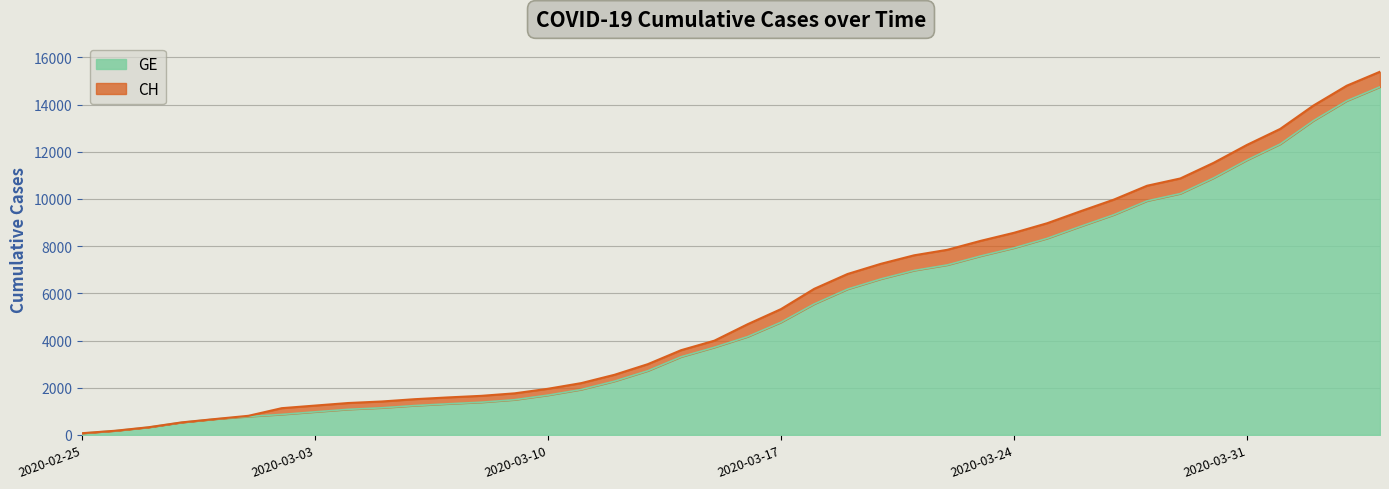

Reading left to right, list all the values displayed in this chart.

GE: 2020-02-25=72	2020-02-26=177	2020-02-27=325	2020-02-28=532	2020-02-29=673	2020-03-01=780	2020-03-02=868	2020-03-03=977	2020-03-04=1084	2020-03-05=1148	2020-03-06=1243	2020-03-07=1318	2020-03-08=1385	2020-03-09=1491	2020-03-10=1684	2020-03-11=1924	2020-03-12=2277	2020-03-13=2717	2020-03-14=3309	2020-03-15=3712	2020-03-16=4164	2020-03-17=4773	2020-03-18=5548	2020-03-19=6176	2020-03-20=6607	2020-03-21=6968	2020-03-22=7202	2020-03-23=7581	2020-03-24=7922	2020-03-25=8328	2020-03-26=8835	2020-03-27=9327	2020-03-28=9916	2020-03-29=10225	2020-03-30=10887	2020-03-31=11645	2020-04-01=12323	2020-04-02=13315	2020-04-03=14155	2020-04-04=14748
CH: 2020-02-25=72	2020-02-26=177	2020-02-27=325	2020-02-28=532	2020-02-29=673	2020-03-01=810	2020-03-02=1133	2020-03-03=1243	2020-03-04=1352	2020-03-05=1416	2020-03-06=1514	2020-03-07=1589	2020-03-08=1656	2020-03-09=1762	2020-03-10=1955	2020-03-11=2195	2020-03-12=2548	2020-03-13=2998	2020-03-14=3590	2020-03-15=3993	2020-03-16=4691	2020-03-17=5330	2020-03-18=6190	2020-03-19=6818	2020-03-20=7249	2020-03-21=7610	2020-03-22=7844	2020-03-23=8223	2020-03-24=8564	2020-03-25=8970	2020-03-26=9477	2020-03-27=9969	2020-03-28=10558	2020-03-29=10867	2020-03-30=11529	2020-03-31=12287	2020-04-01=12965	2020-04-02=13957	2020-04-03=14797	2020-04-04=15390